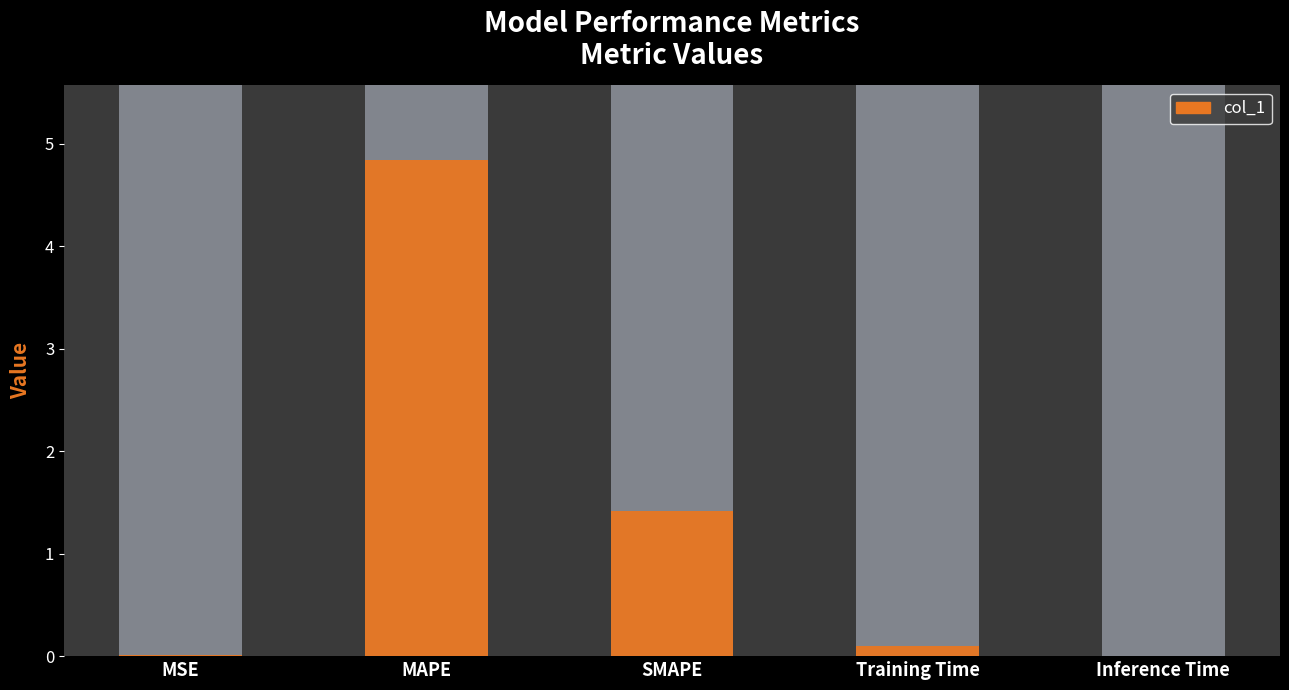

Which label corresponds to the largest value in the chart?

MAPE